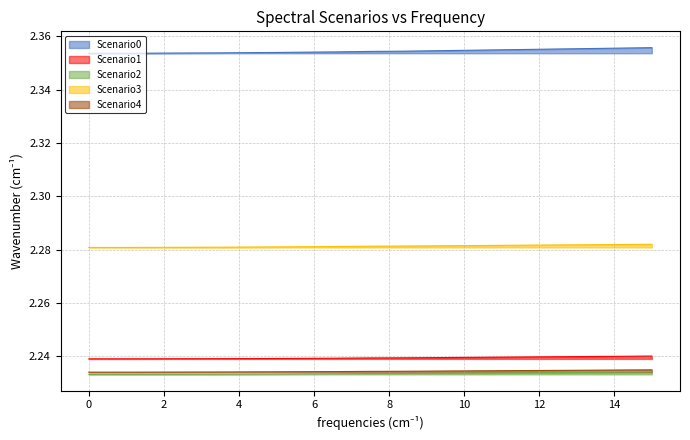

Is it true that Scenario2 equals 3.6 at 12?

False